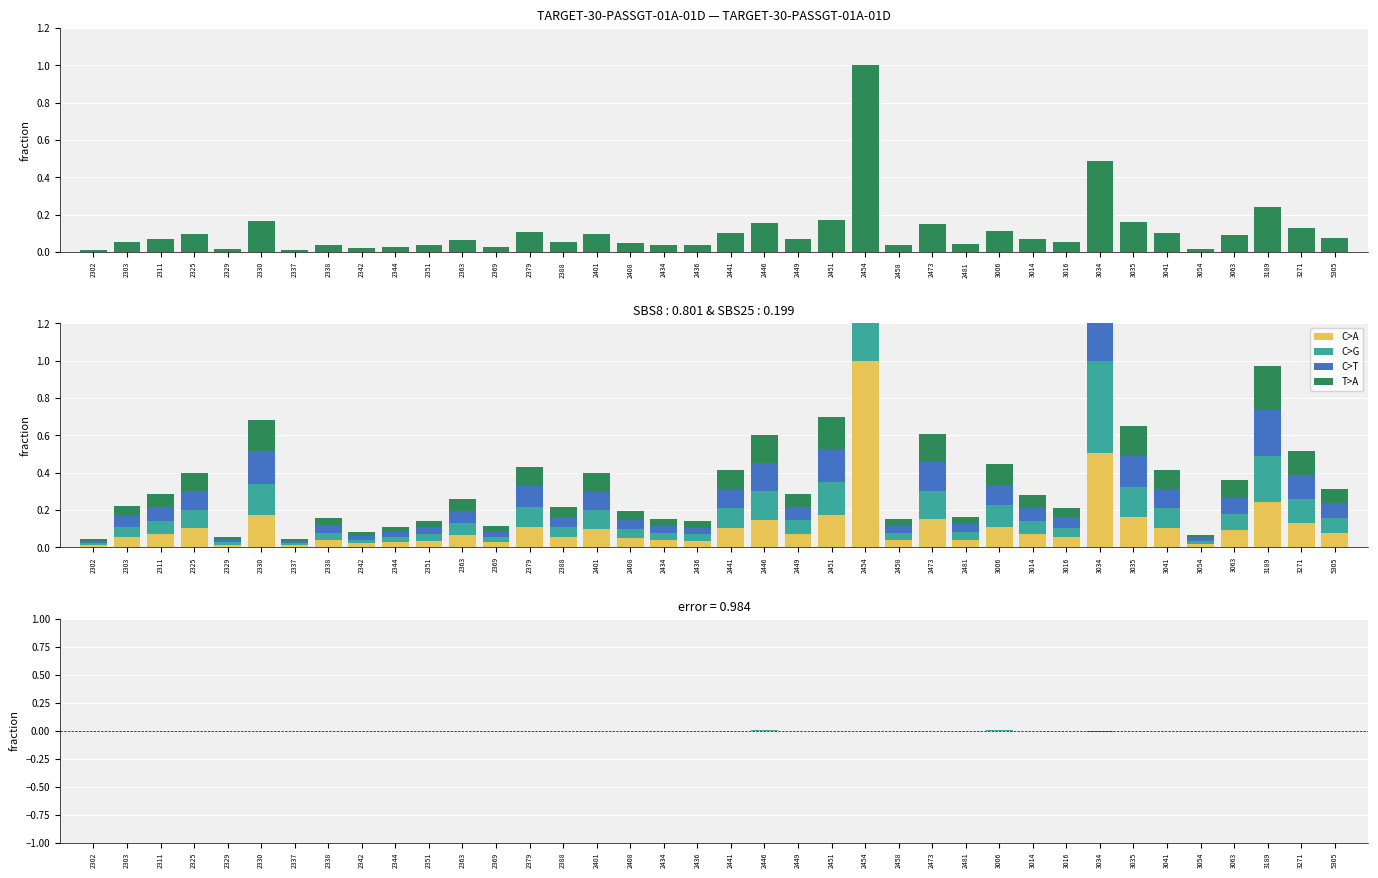

At which category is the sum across all series the highest?

2454